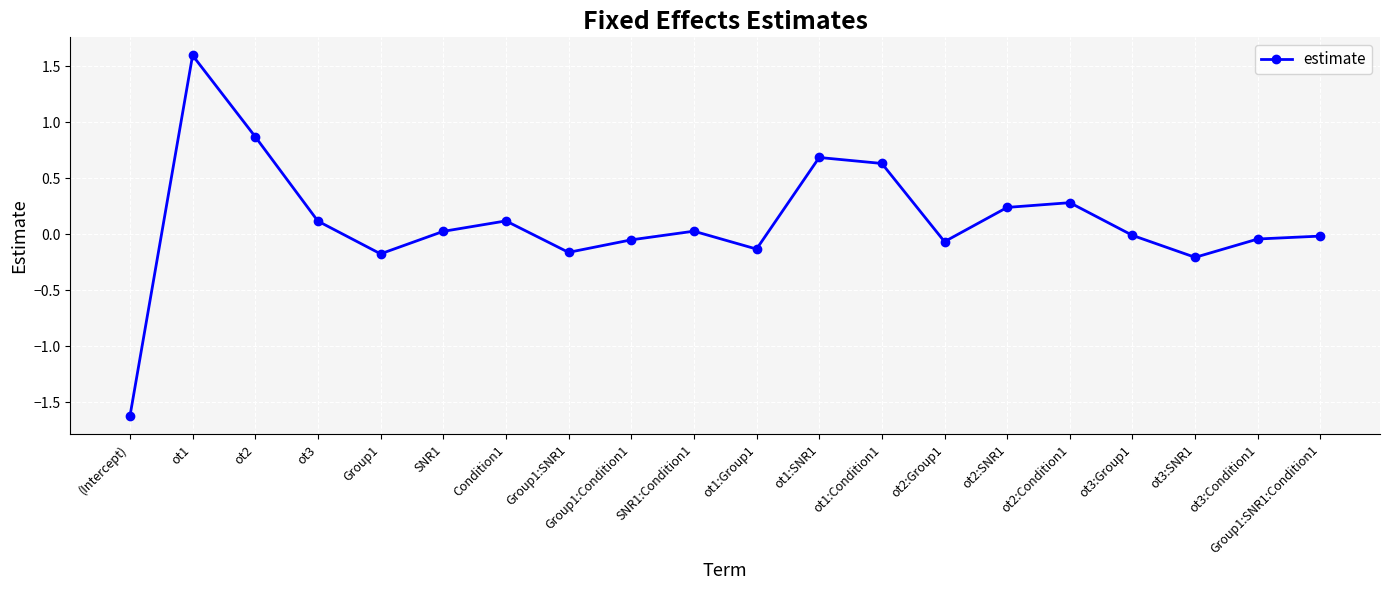

What is the approximate value at ot1?

1.6